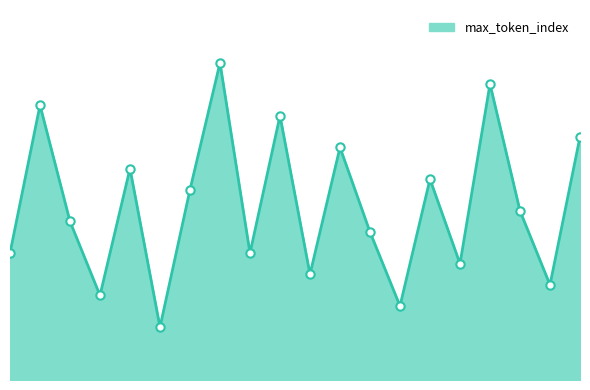

Where is the data nearest to the value 17?

6